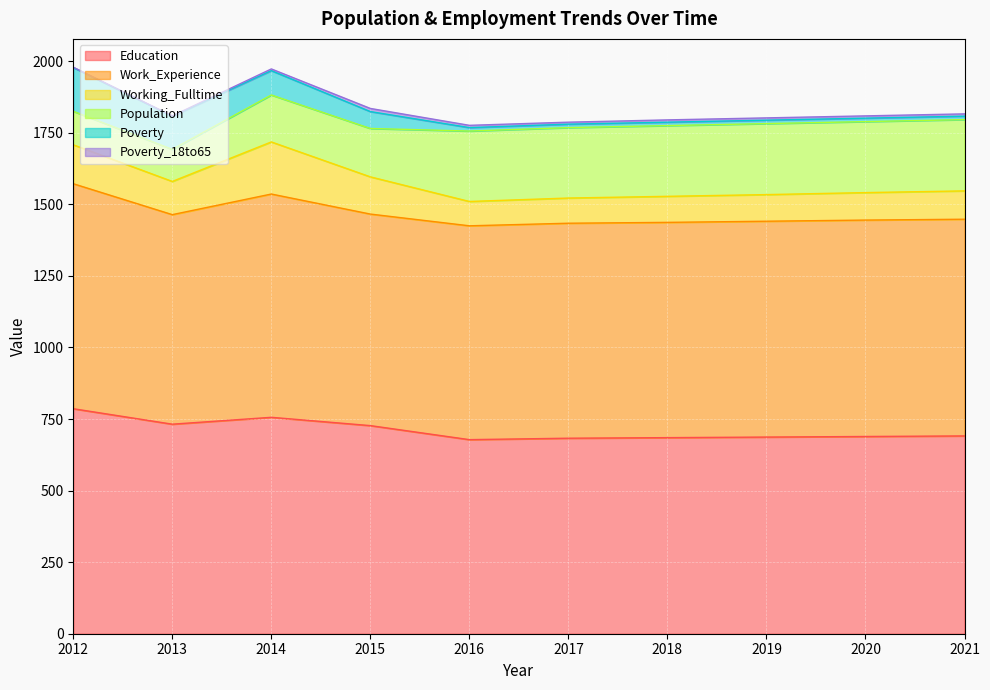

What is the average value of the Poverty series?

48